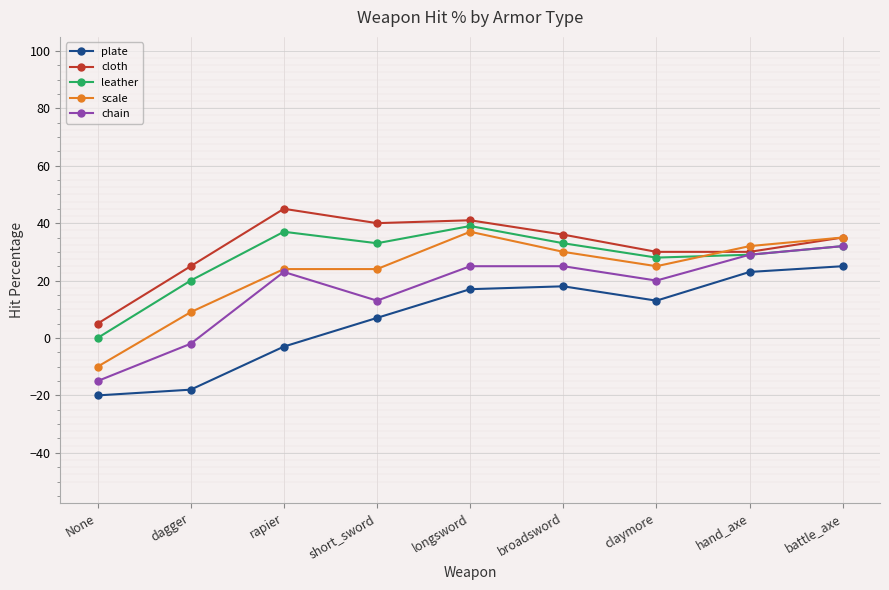

True or false: leather and plate intersect in this chart.

False